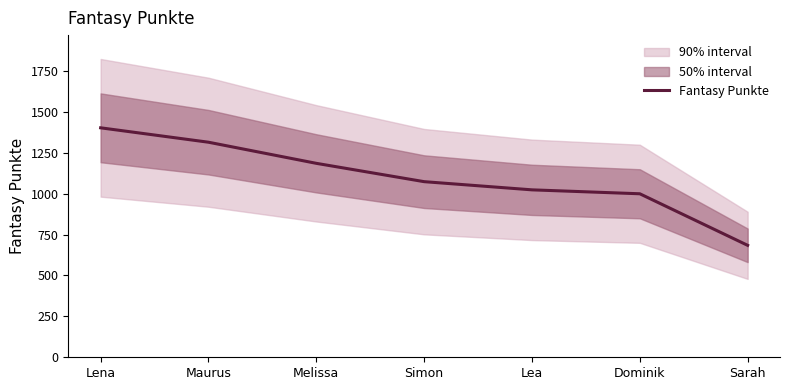

What is the minimum value shown in the chart?

684